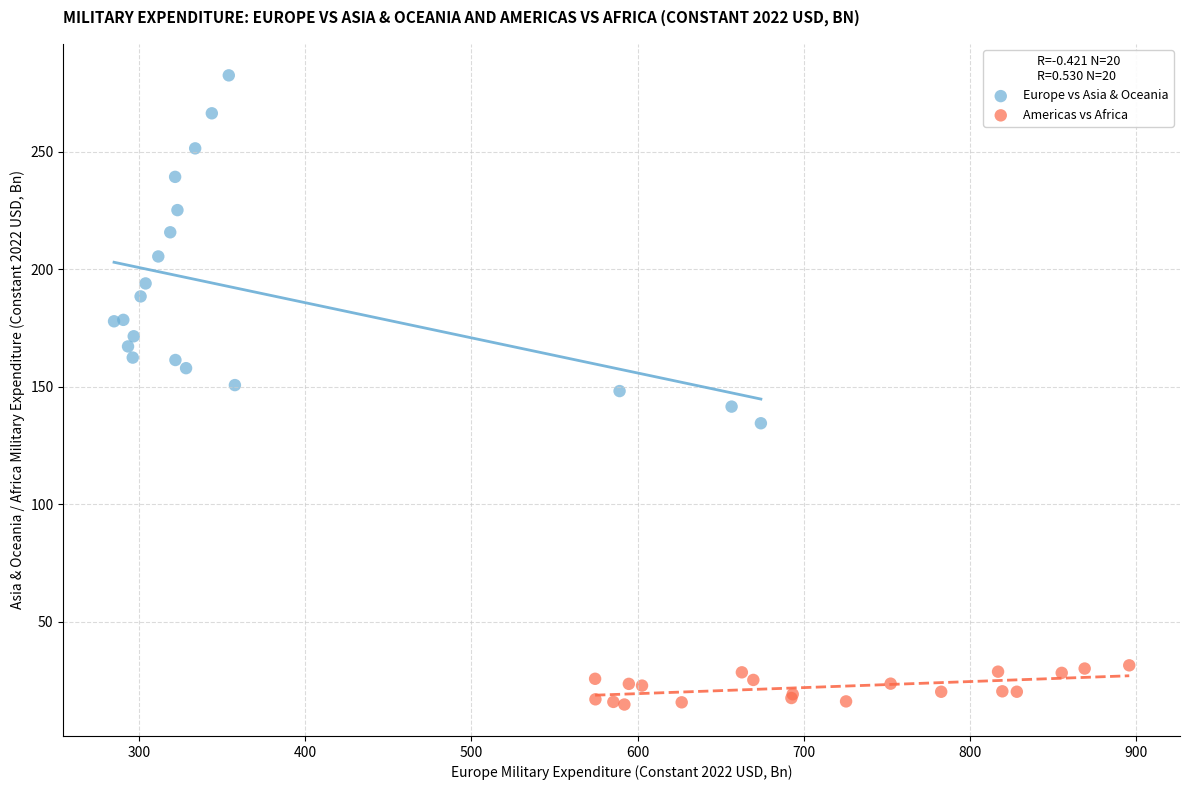

Which series reaches the maximum Y coordinate?

Europe vs Asia & Oceania